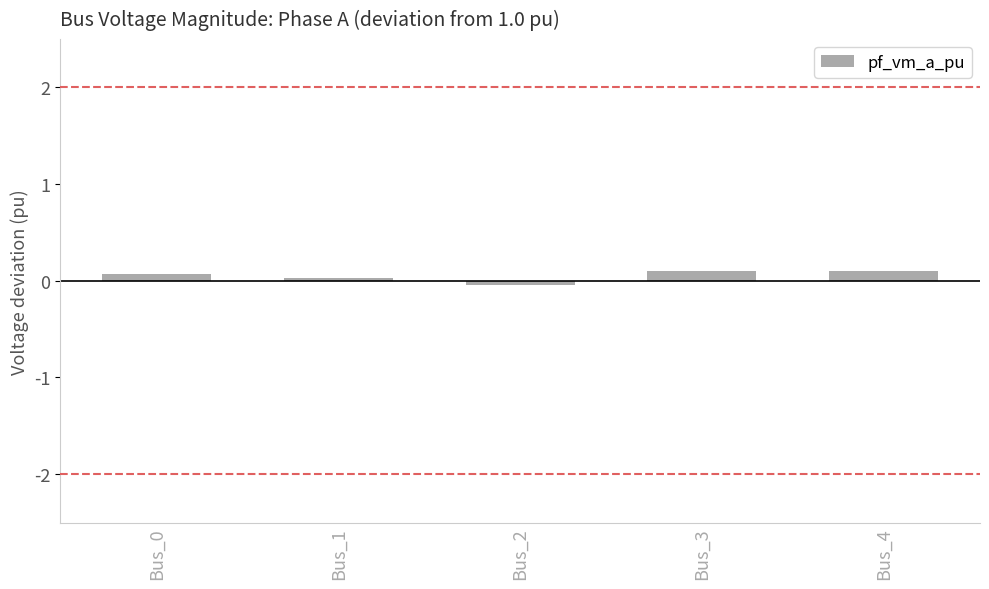

What is the sum of all values?

0.3